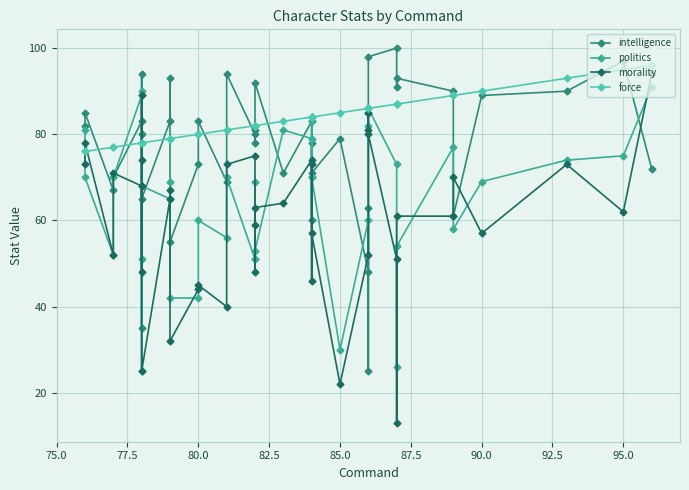

Does the chart have visible grid lines?

Yes